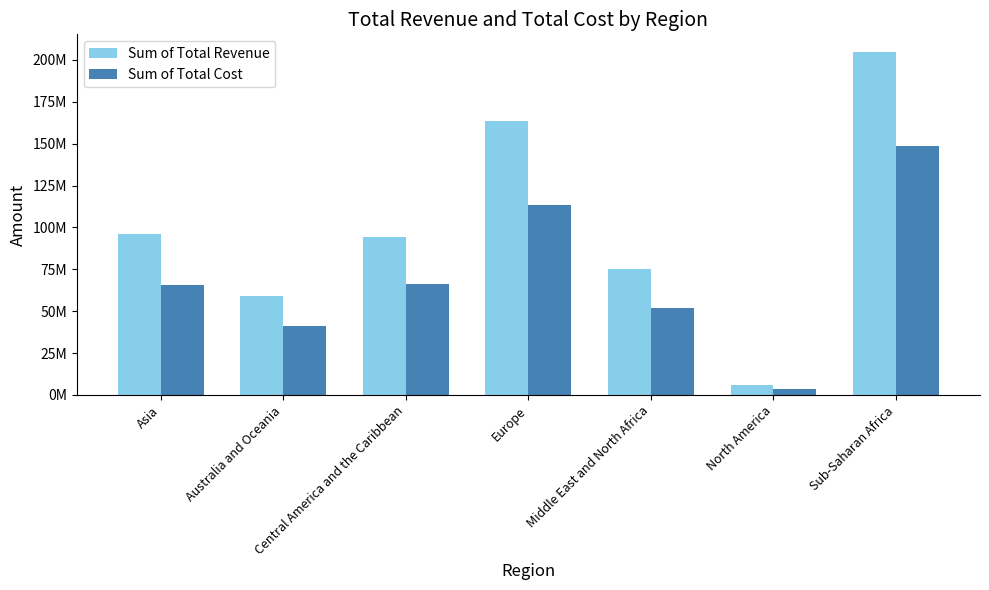

List the series in order of their peak value, highest first.

Sum of Total Revenue, Sum of Total Cost